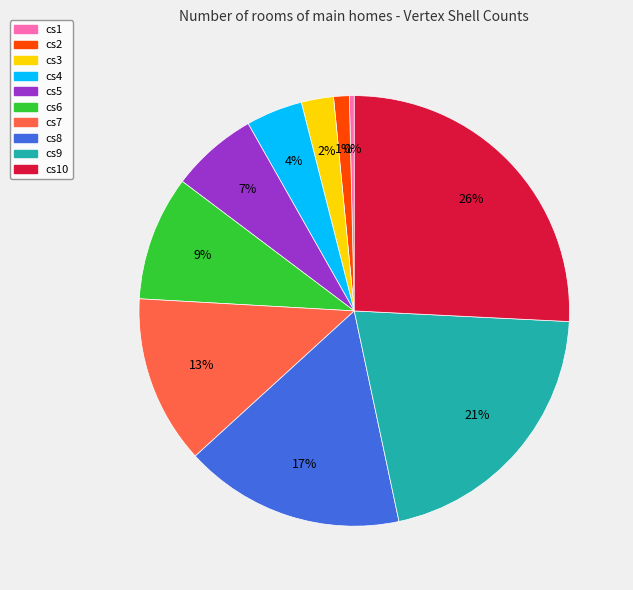

To the nearest percent, what portion does cs4 represent?

4%